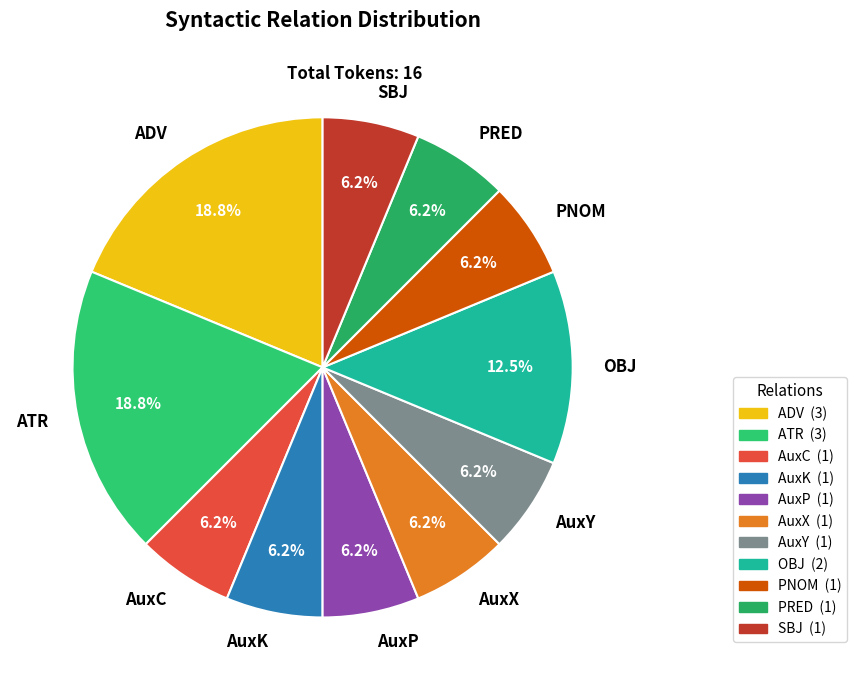

Which has a higher value, ATR or SBJ?

ATR